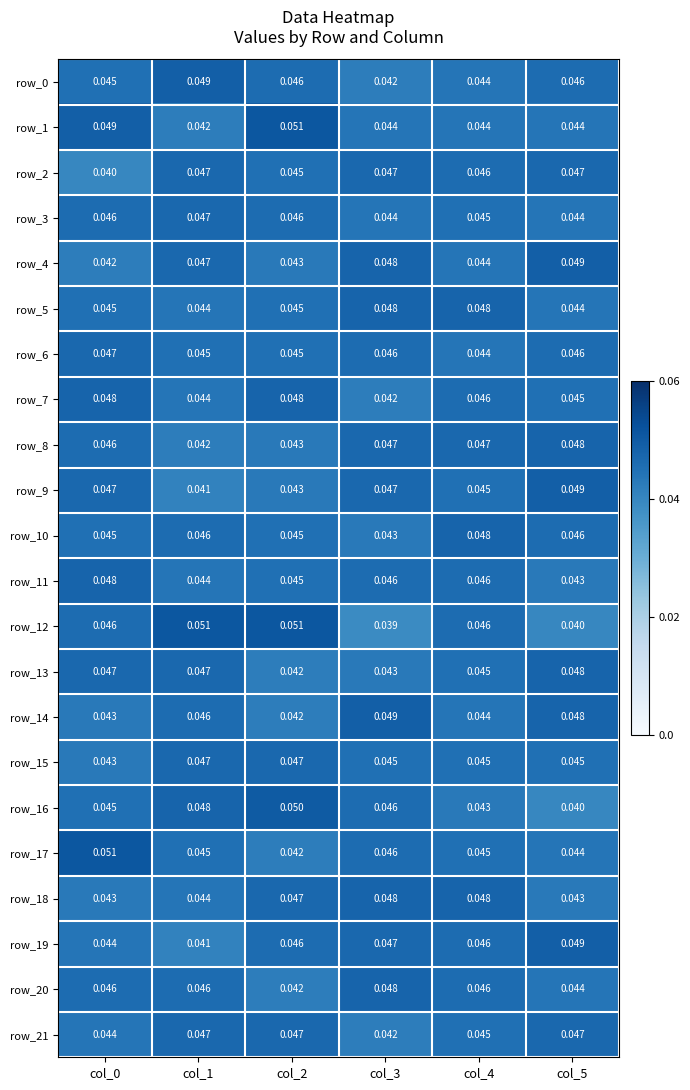

Which category has the lowest value across all series?

col_3